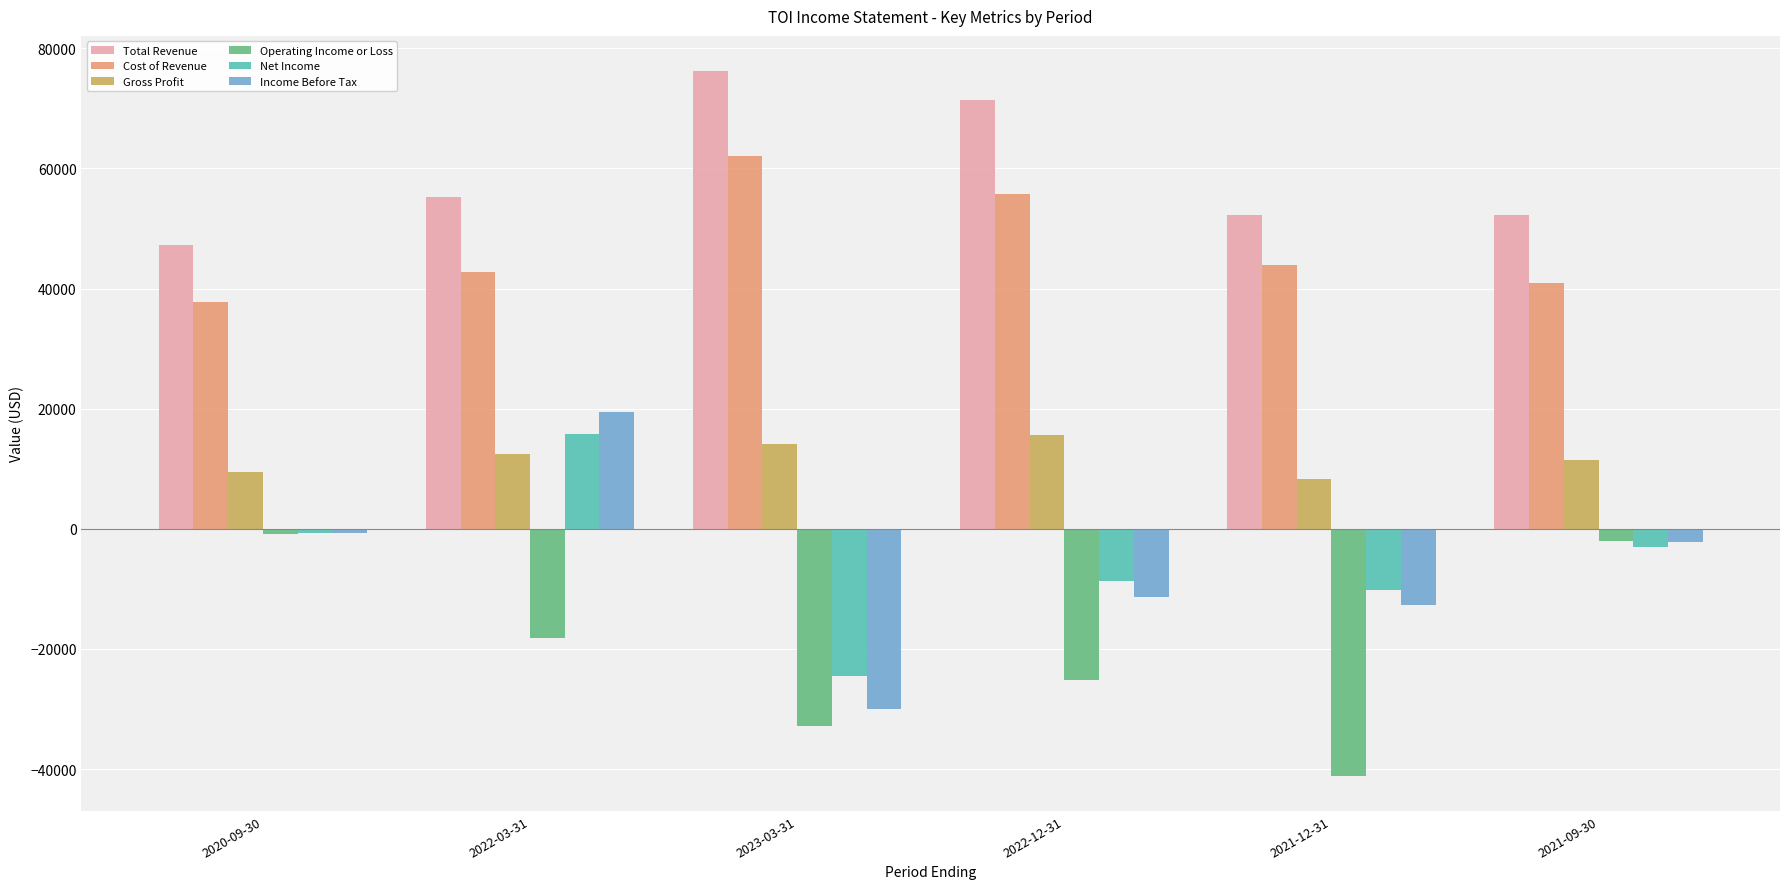

Rank the series at 2022-12-31 from highest to lowest value.

Total Revenue, Cost of Revenue, Gross Profit, Net Income, Income Before Tax, Operating Income or Loss